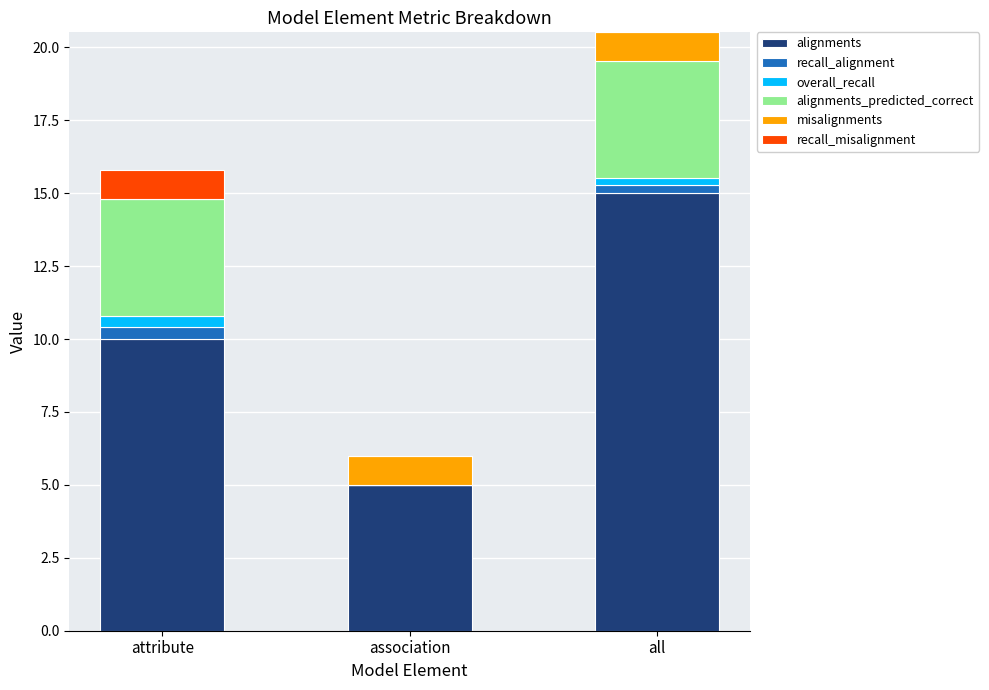

How many distinct data groups are displayed?

6